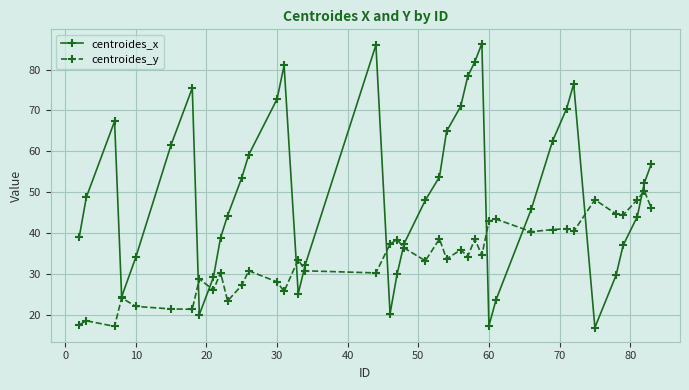

What is the maximum value for centroides_x?

86.4